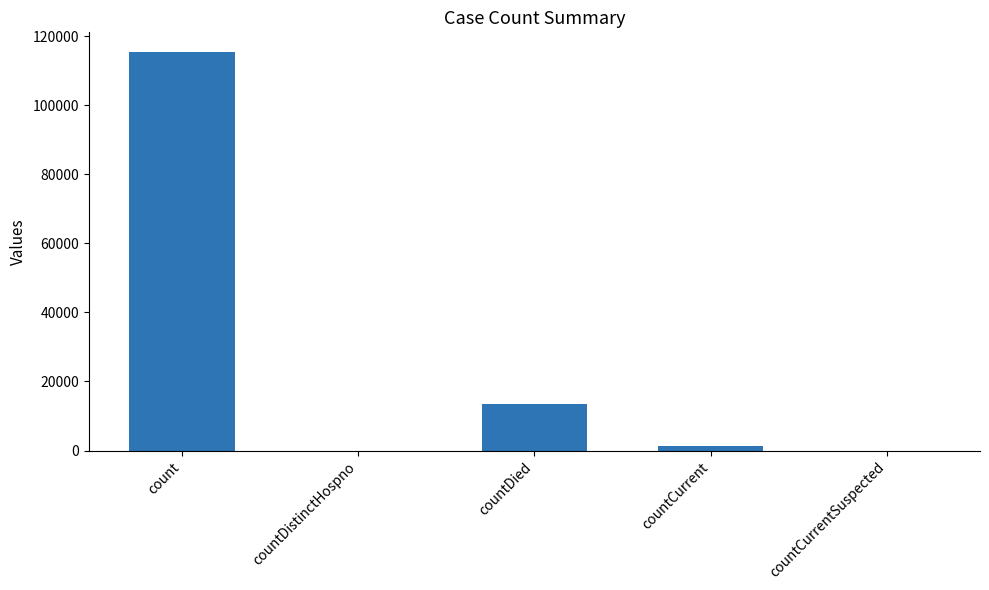

What is the sum of all values?

130105